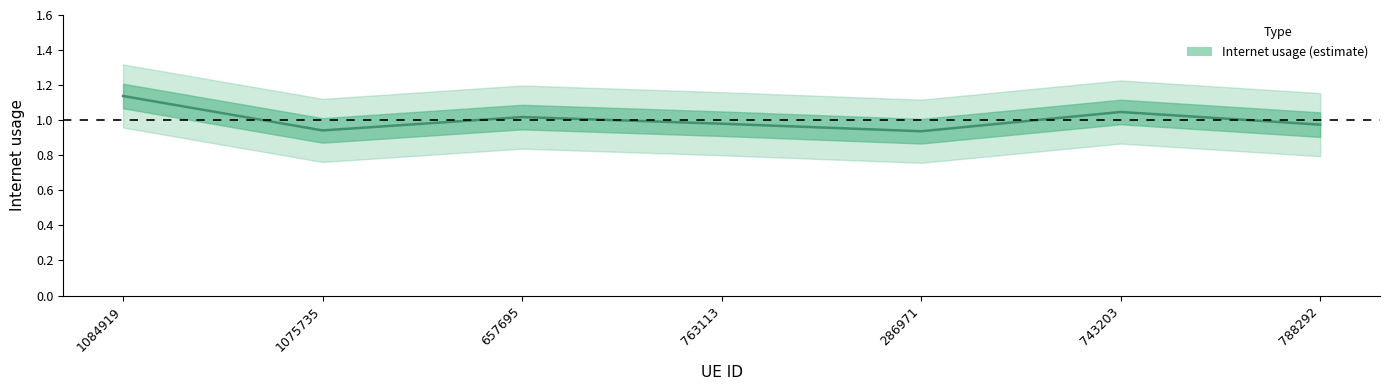

Reading left to right, transcribe all the data shown in this chart.

1084919=1.1	1075735=0.9	657695=1.0	763113=1.0	286971=0.9	743203=1.0	788292=1.0